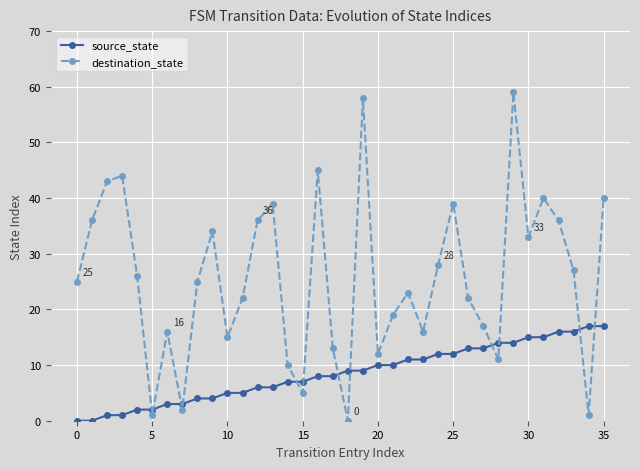

What is the sum of all destination_state values?

918